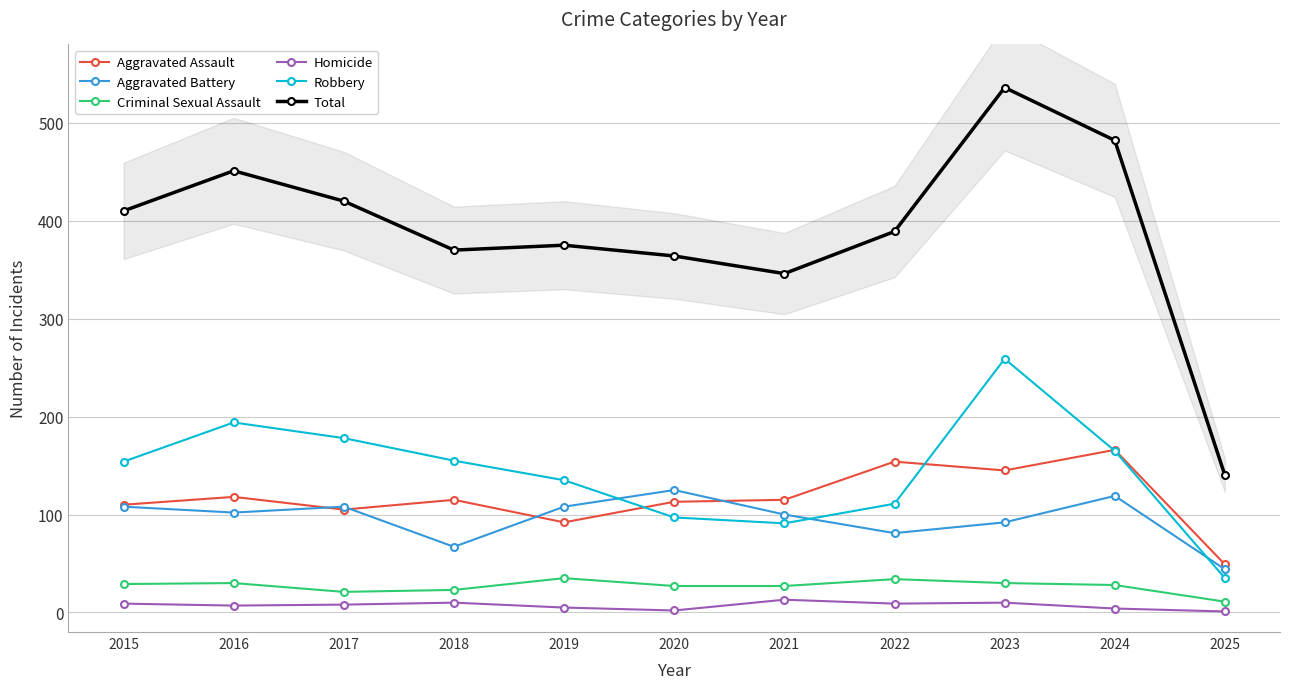

What is the sum of the Aggravated Assault values at 2018 and 2017?

220